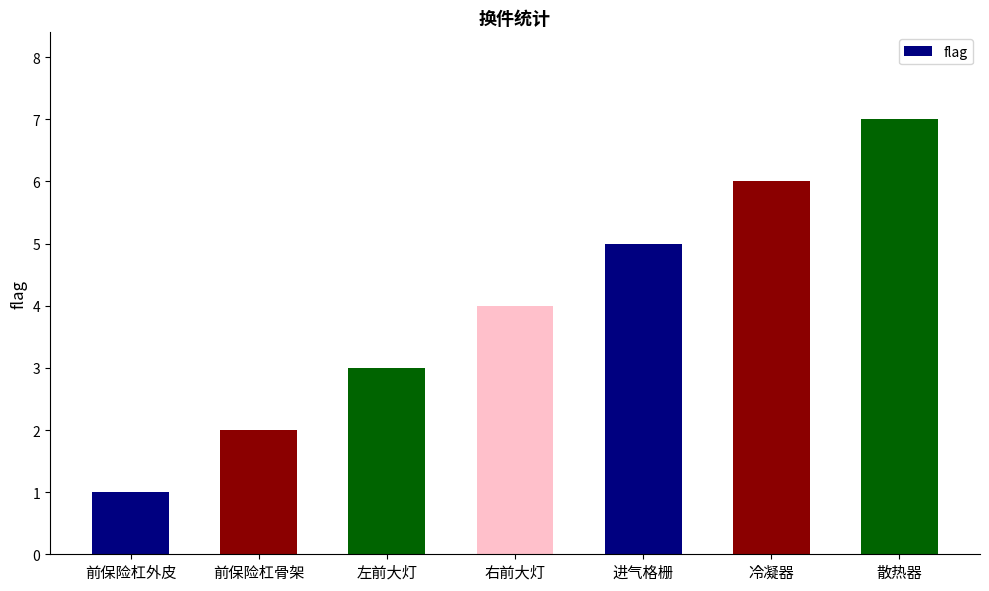

What is the change in value from 前保险杠骨架 to 冷凝器?

+4